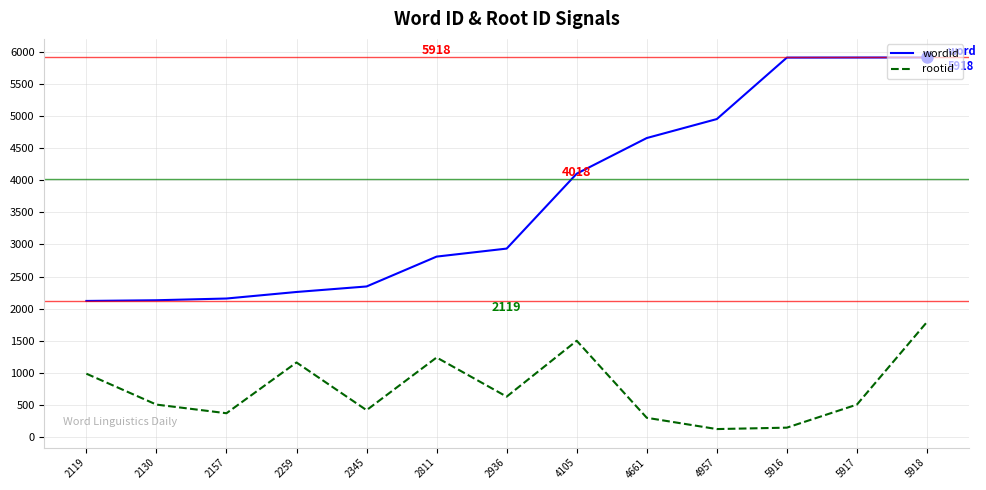

The value of rootid at 2259 is 1159. True or false?

True